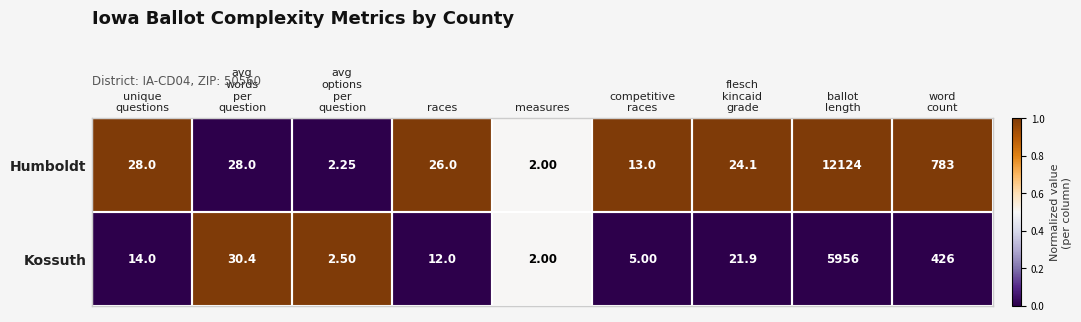

Which series has the widest spread of values?

Humboldt